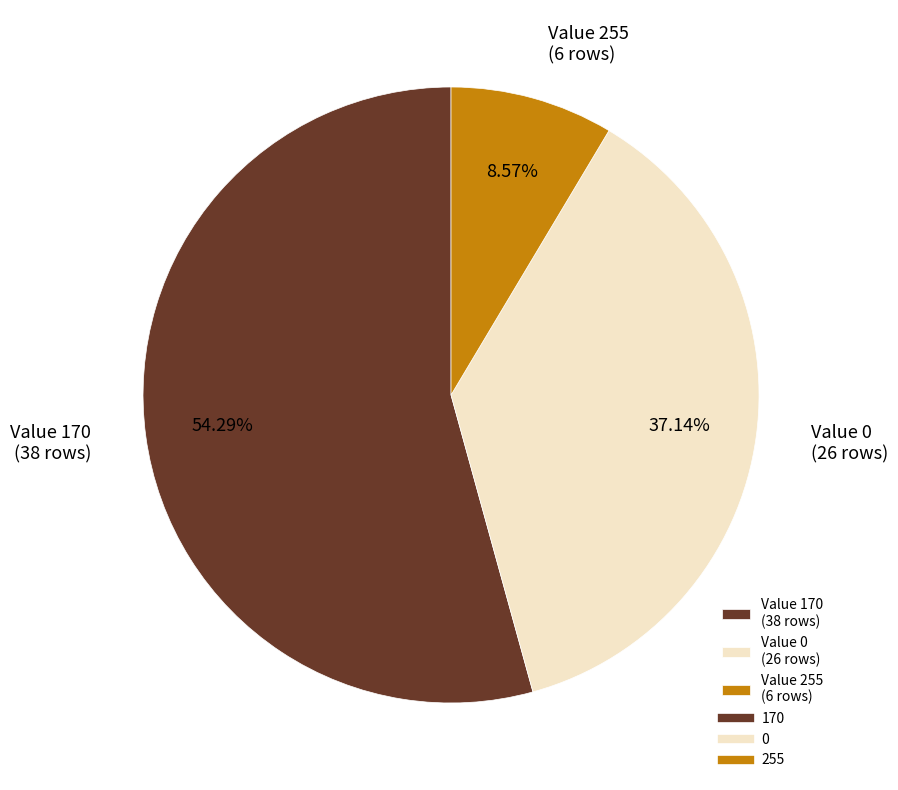

What is the largest slice in the pie chart?

Value 170 (38 rows)